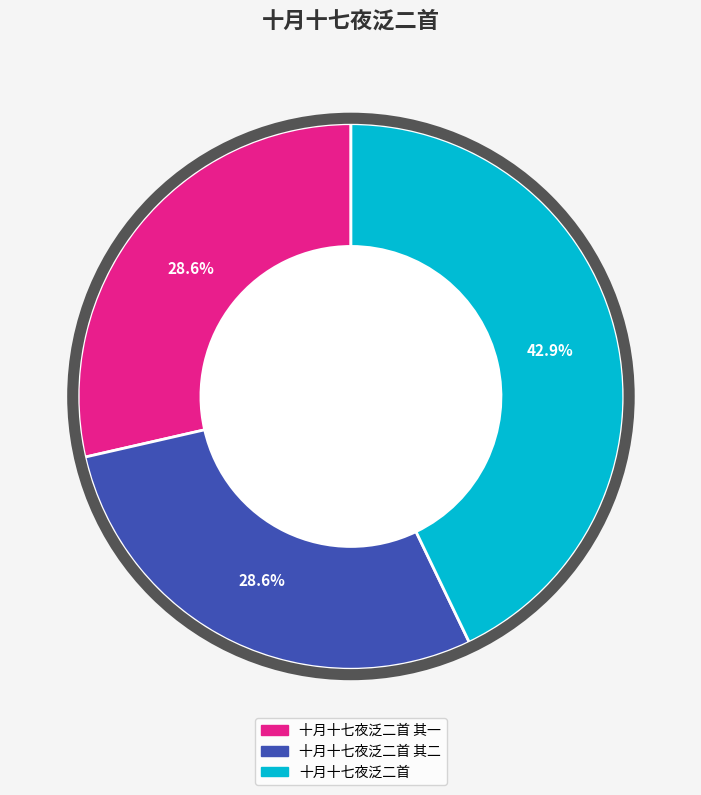

Count the number of slices in the pie.

3